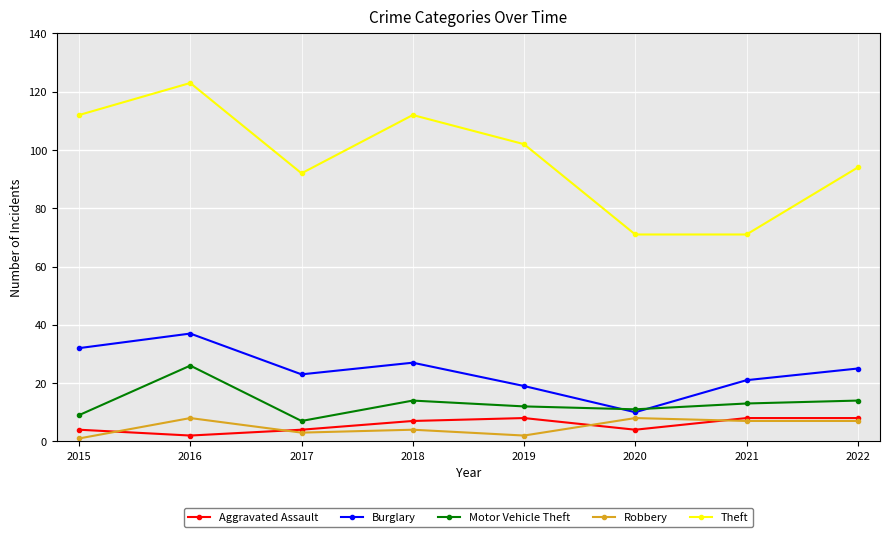

Reading left to right, list all the values displayed in this chart.

Aggravated Assault: 2015=4	2016=2	2017=4	2018=7	2019=8	2020=4	2021=8	2022=8
Burglary: 2015=32	2016=37	2017=23	2018=27	2019=19	2020=10	2021=21	2022=25
Motor Vehicle Theft: 2015=9	2016=26	2017=7	2018=14	2019=12	2020=11	2021=13	2022=14
Robbery: 2015=1	2016=8	2017=3	2018=4	2019=2	2020=8	2021=7	2022=7
Theft: 2015=112	2016=123	2017=92	2018=112	2019=102	2020=71	2021=71	2022=94